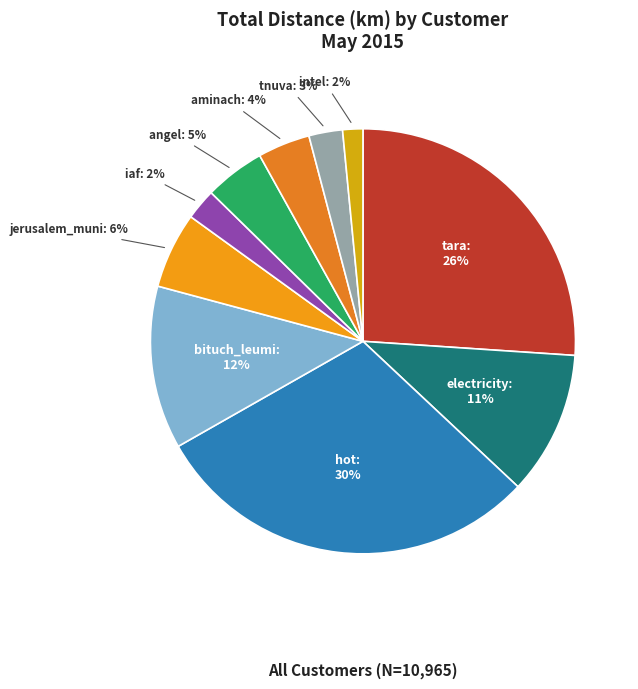

How many slices are in this pie chart?

10